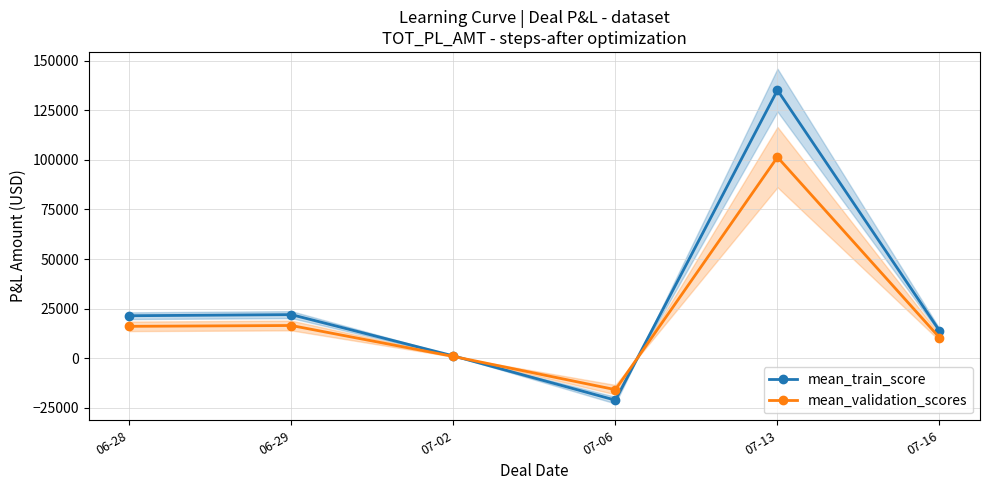

What is the sum of all mean_validation_scores values?

129219.8